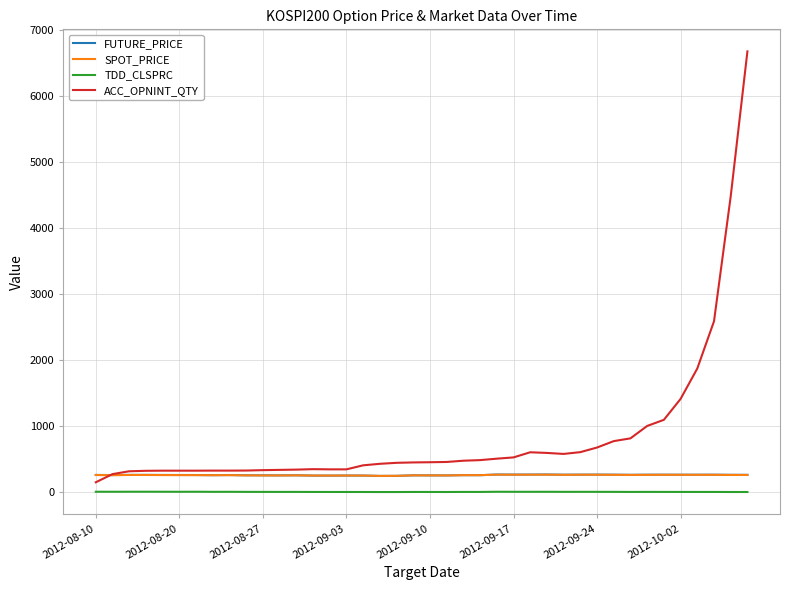

What is the lowest value of the SPOT_PRICE series?

245.8